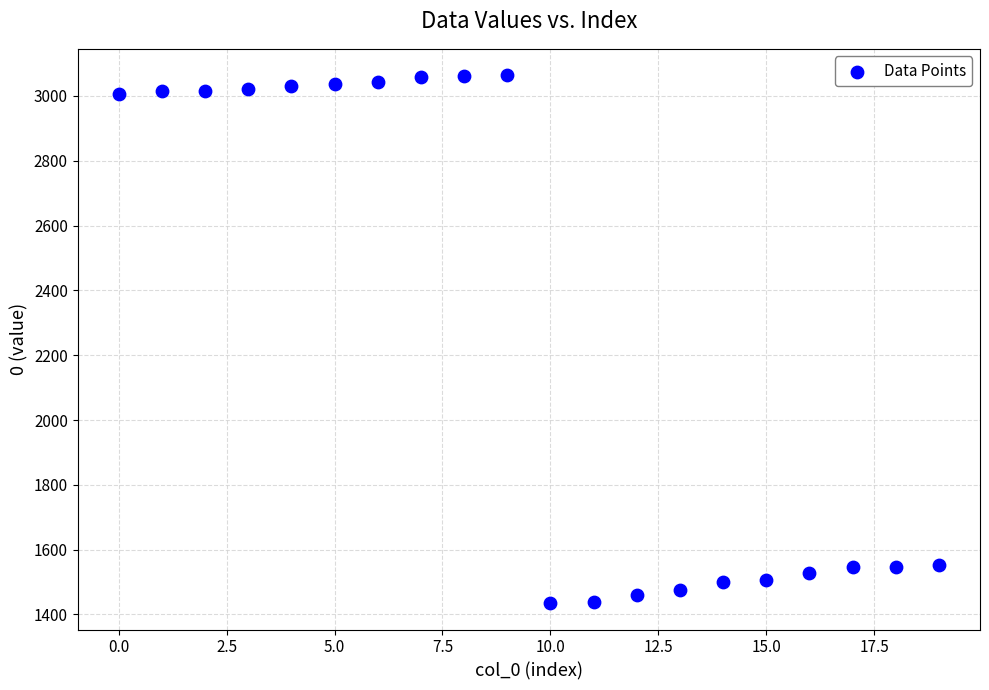

What is the range of Y values (max minus min)?

1629